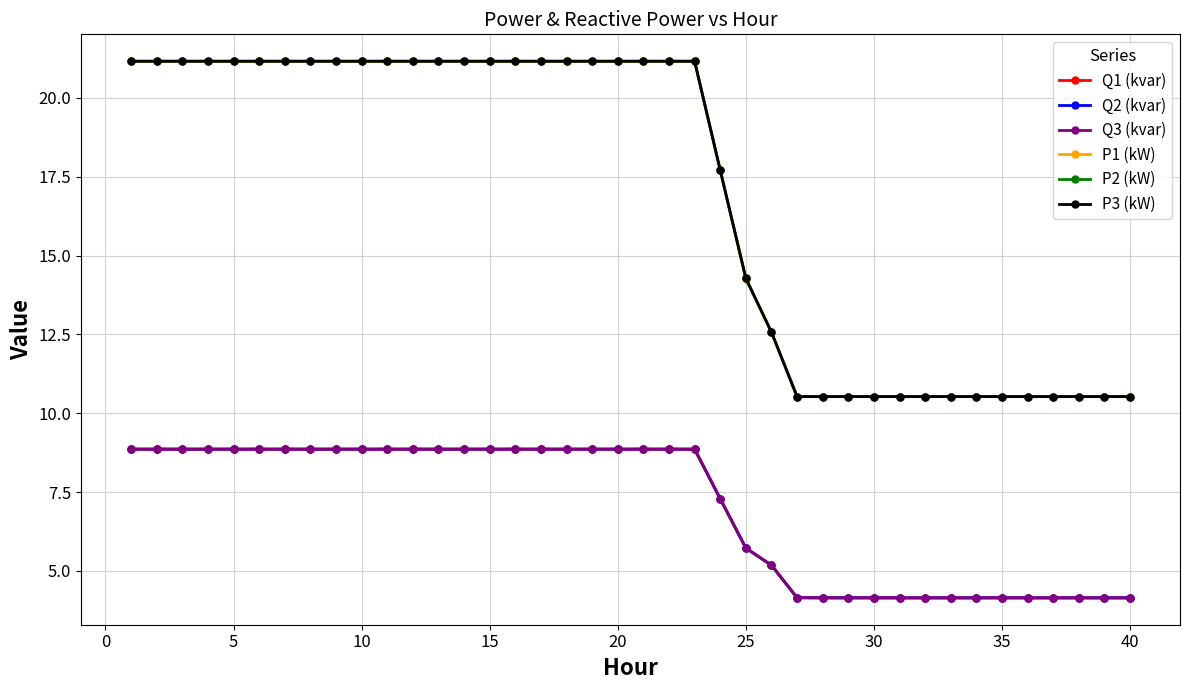

True or false: P1 (kW) and Q1 (kvar) cross at least once.

False